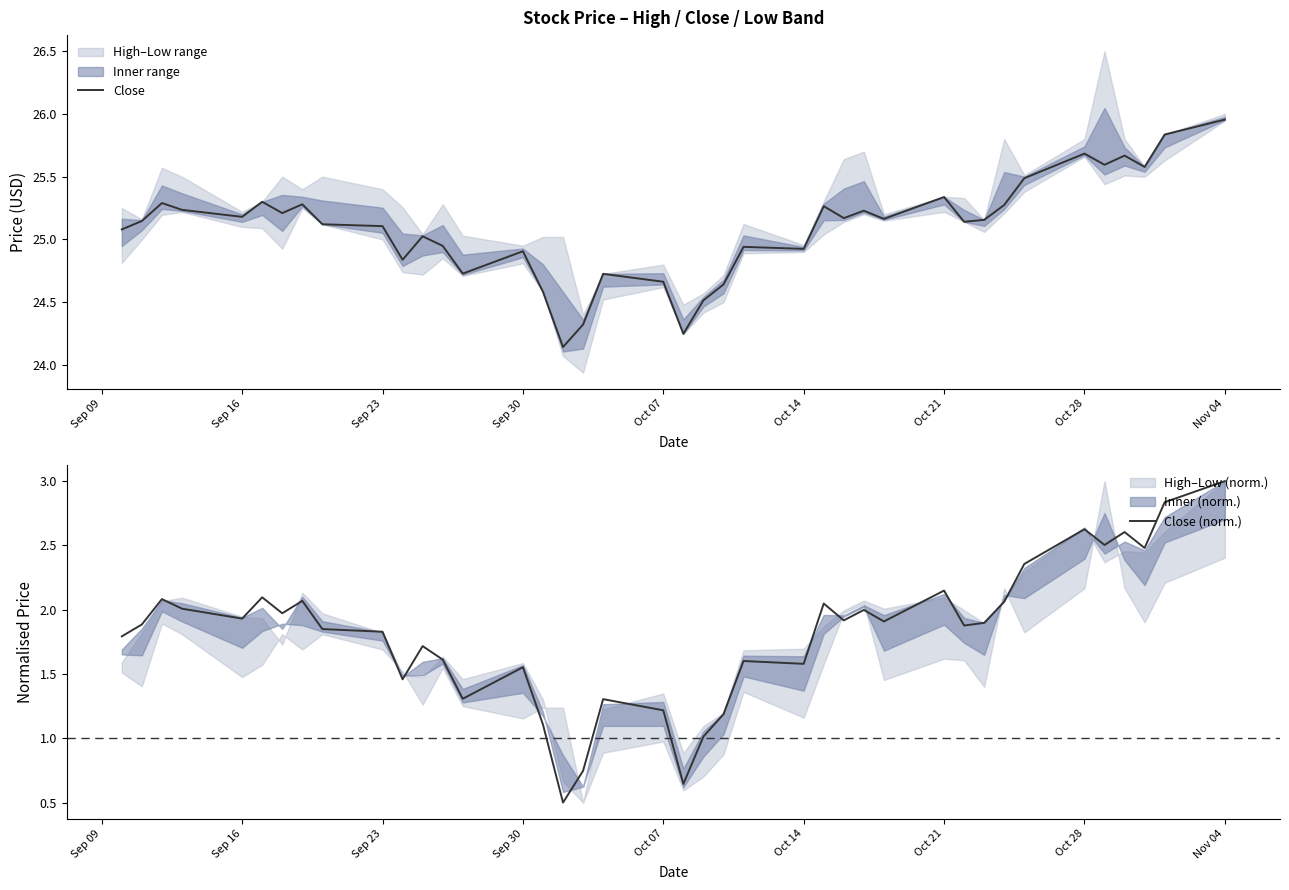

What is the highest value of the Close (norm.) series?

3.0